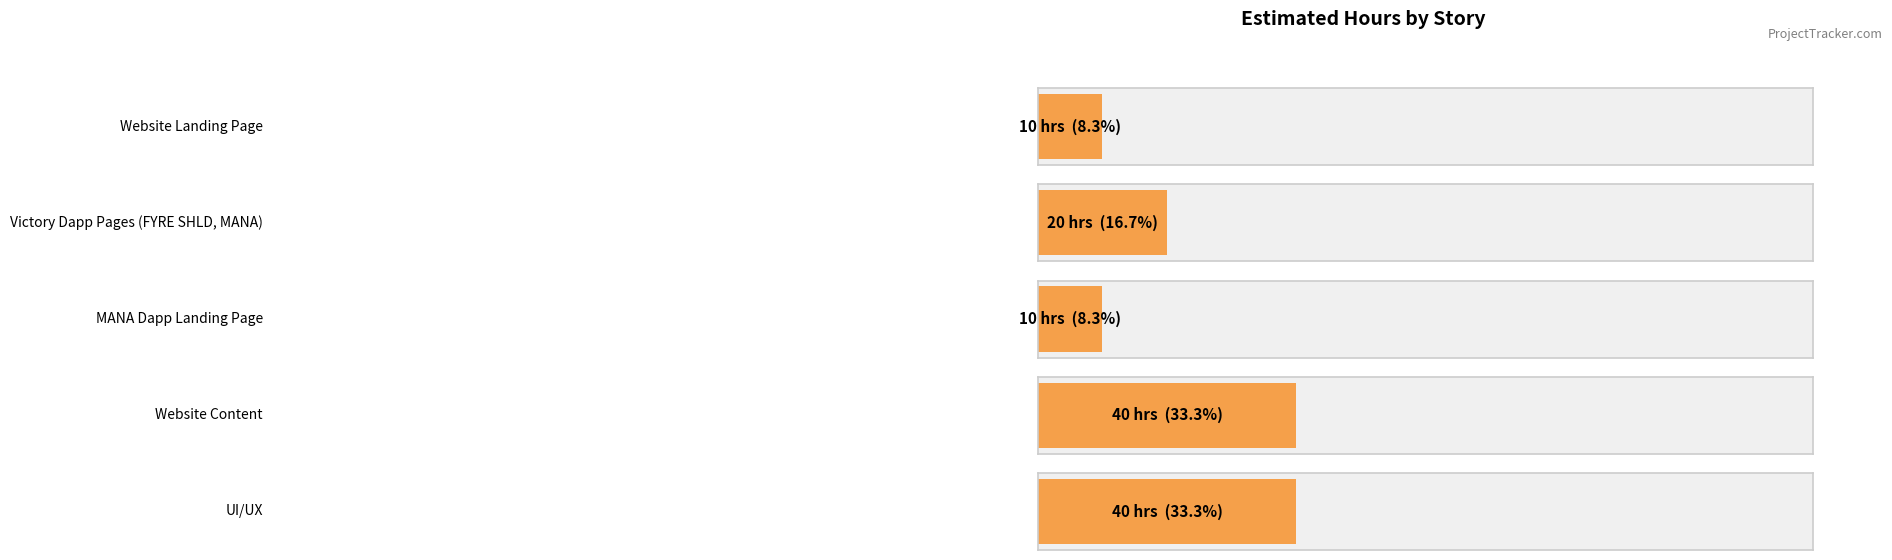

How many values are between 10 and 40?

5